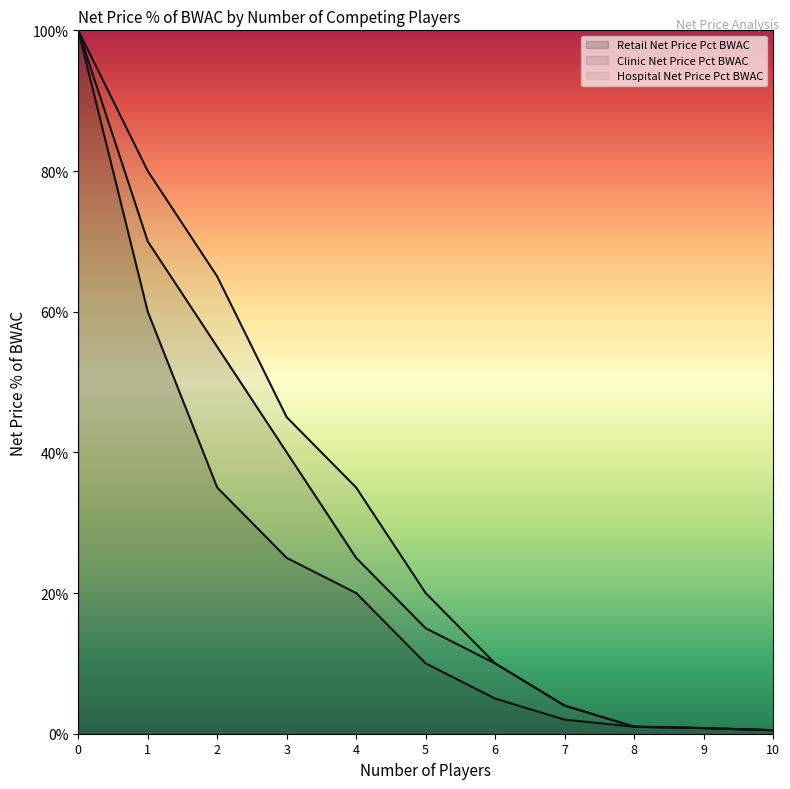

Rank the series by their average value, from lowest to highest.

Retail Net Price Pct BWAC (line), Clinic Net Price Pct BWAC (line), Hospital Net Price Pct BWAC (line)